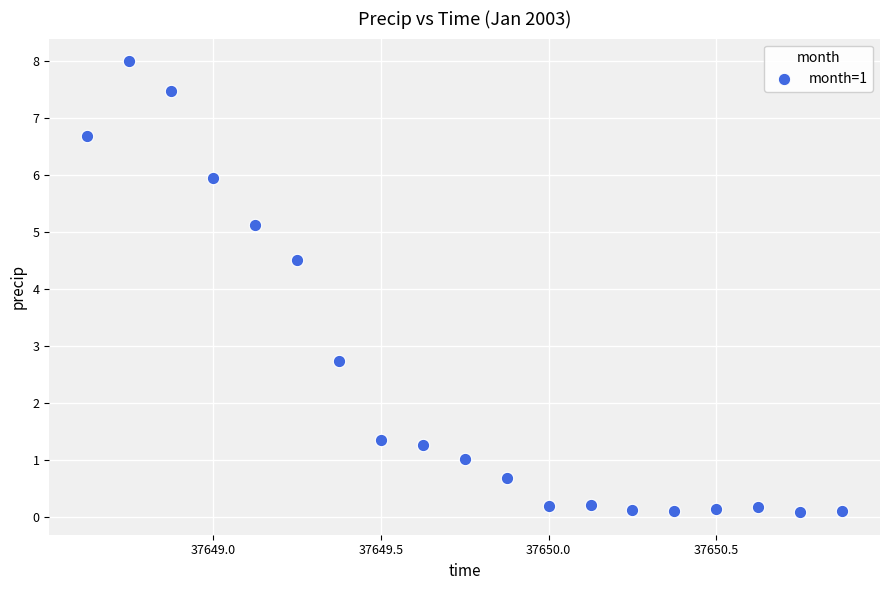

What is the range of X values (max minus min)?

2.2